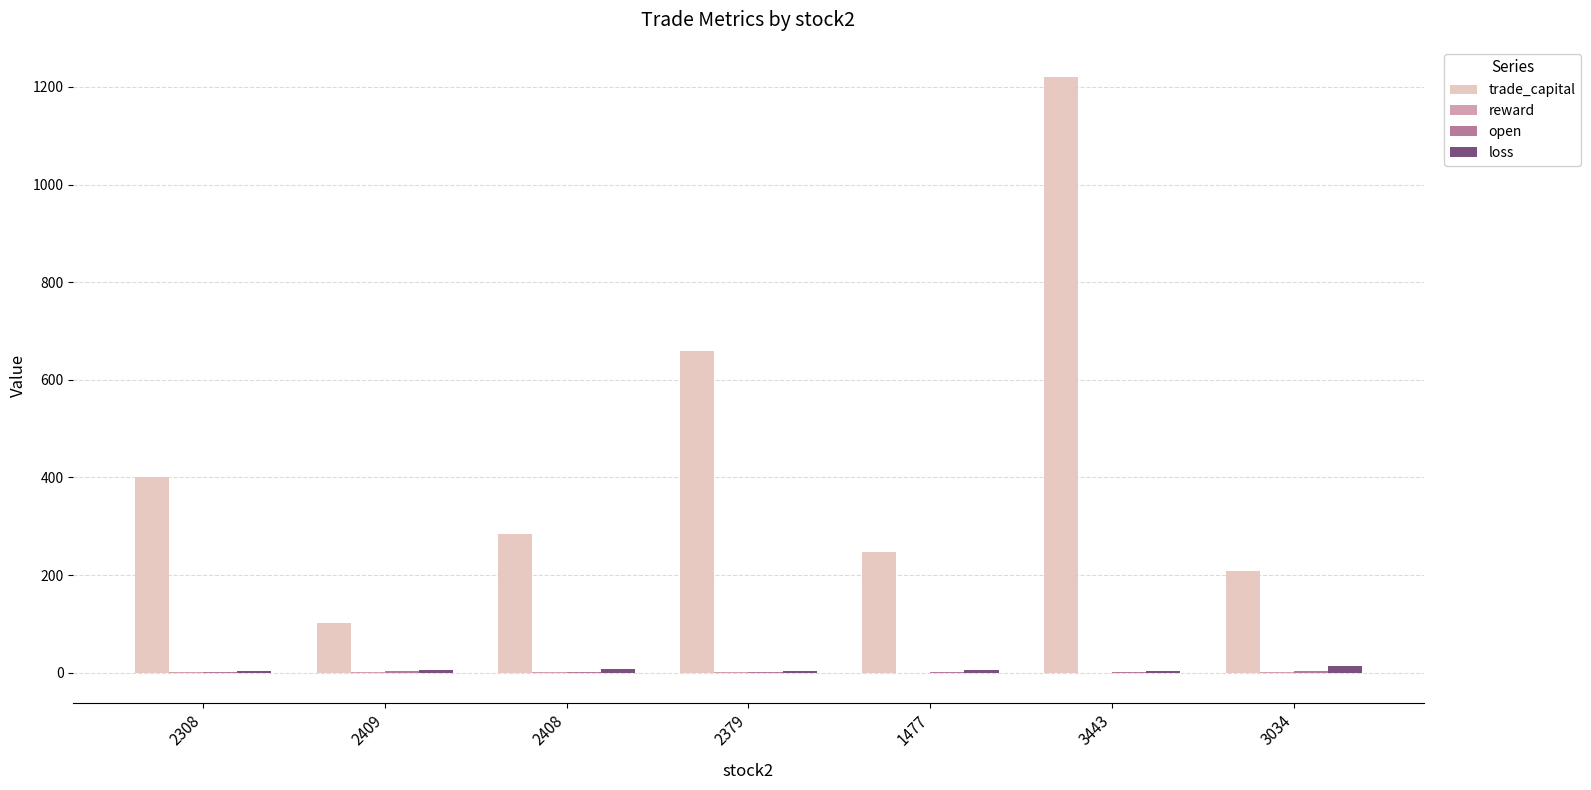

Which category has the highest value across all series?

3443